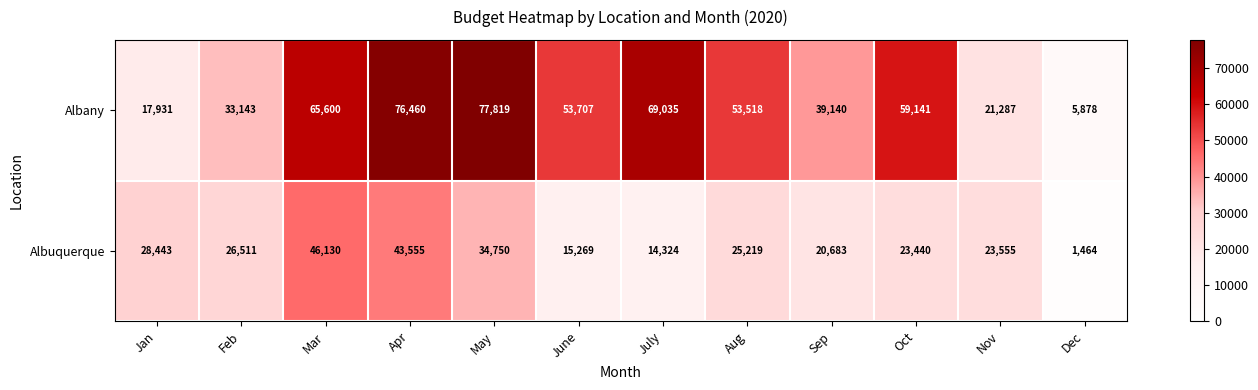

List the labels in order of Albany value, largest first.

May, Apr, July, Mar, Oct, June, Aug, Sep, Feb, Nov, Jan, Dec